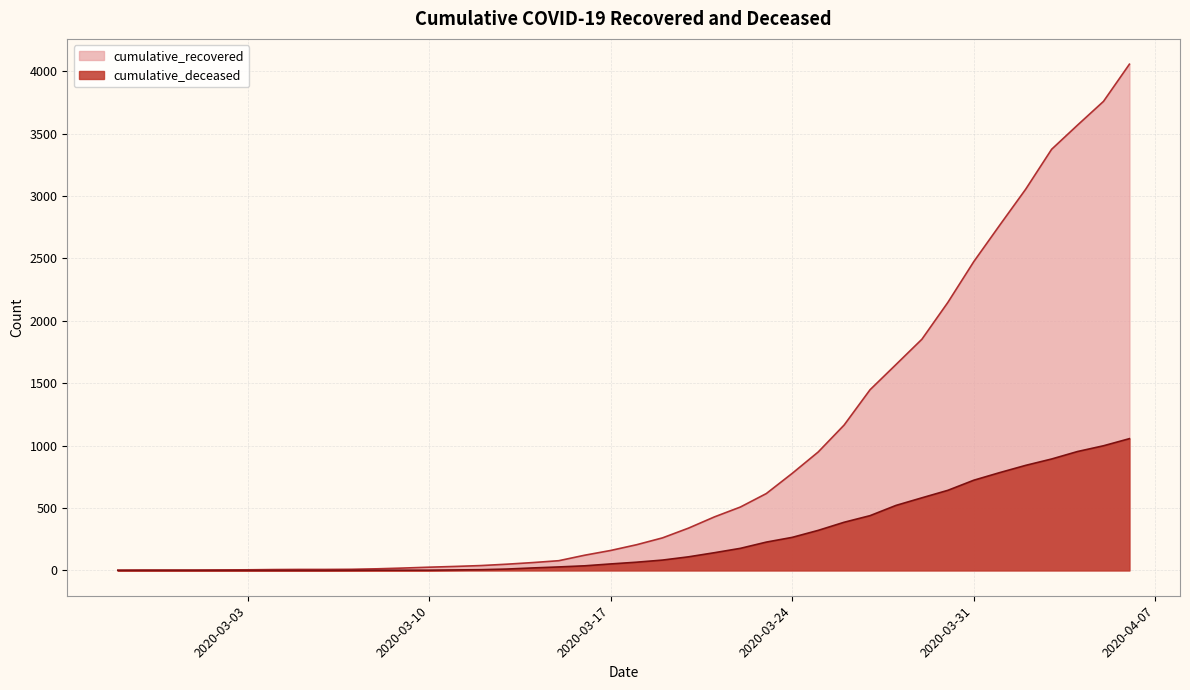

What is the total value across all series at 2020-03-16?

159